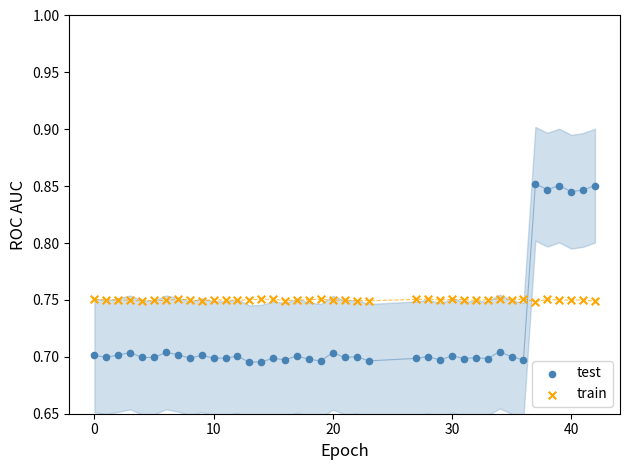

Across all data points, what is the range of X values (max minus min)?

42.0